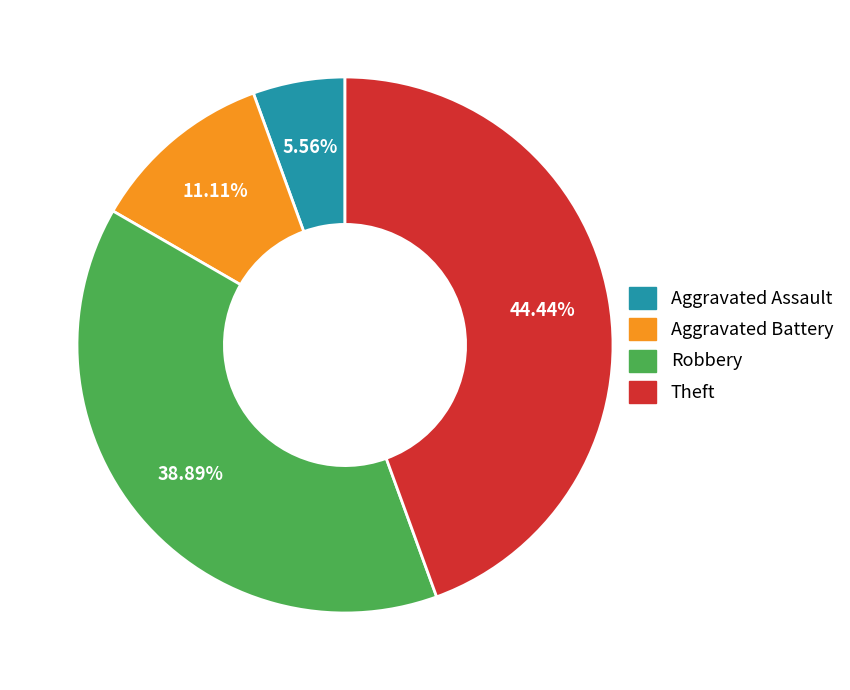

What is the largest slice in the pie chart?

Theft